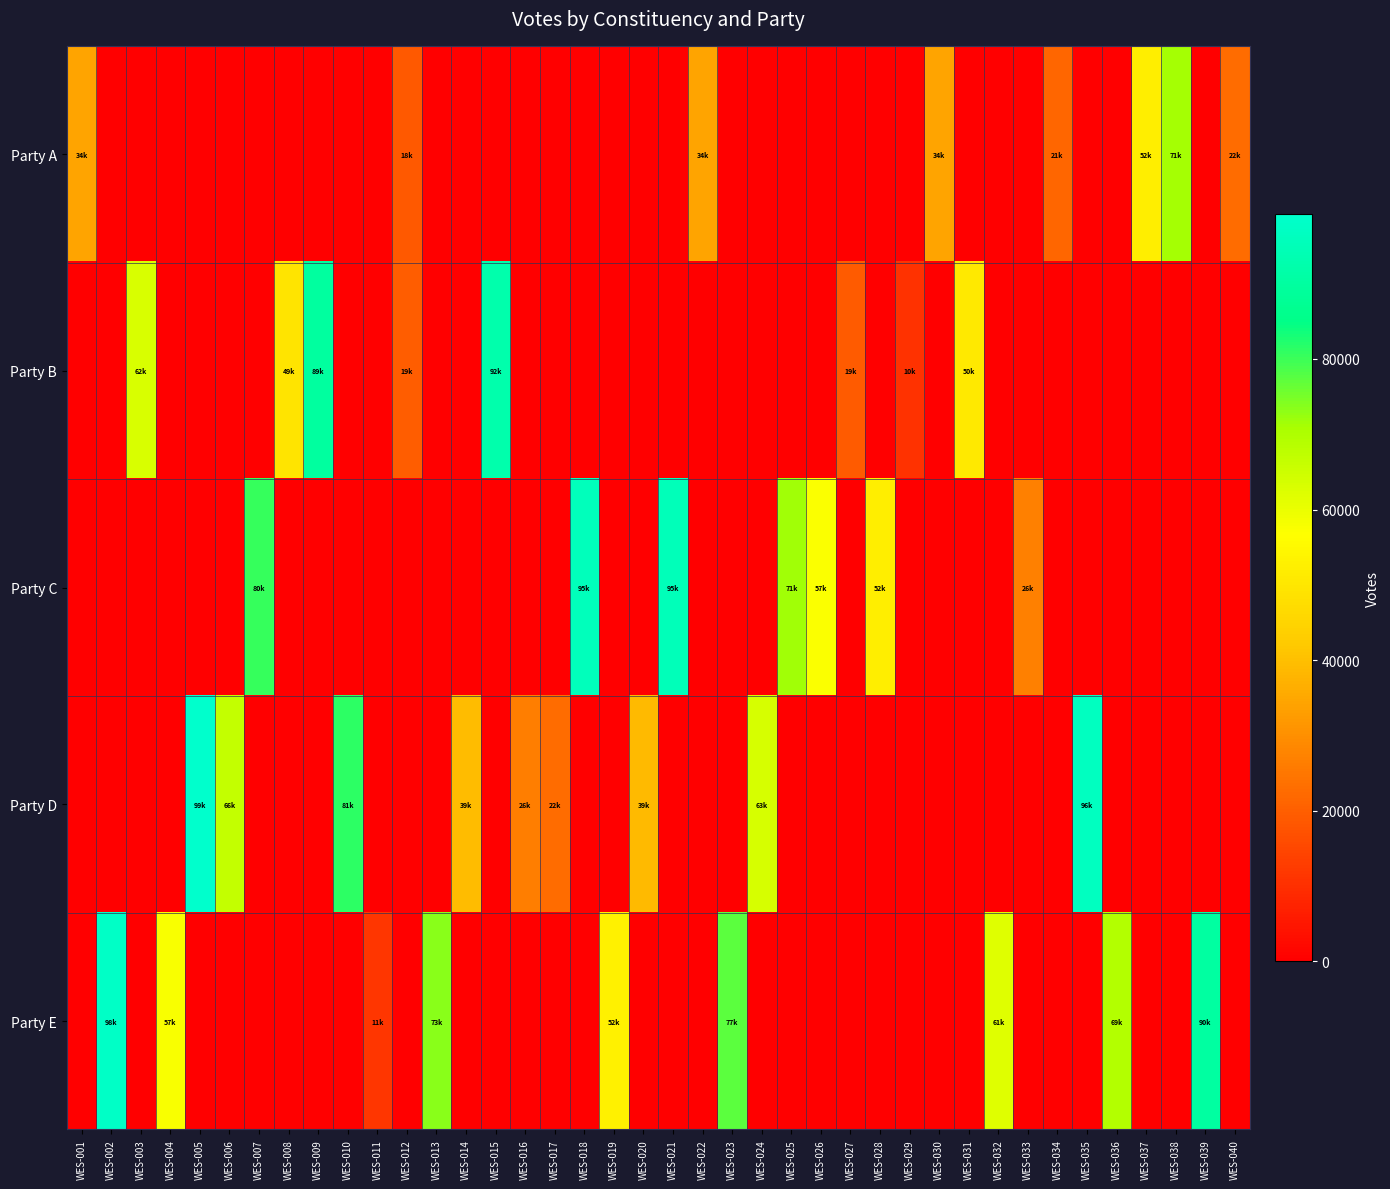

List the series in order of their peak value, highest first.

Party D, Party E, Party C, Party B, Party A